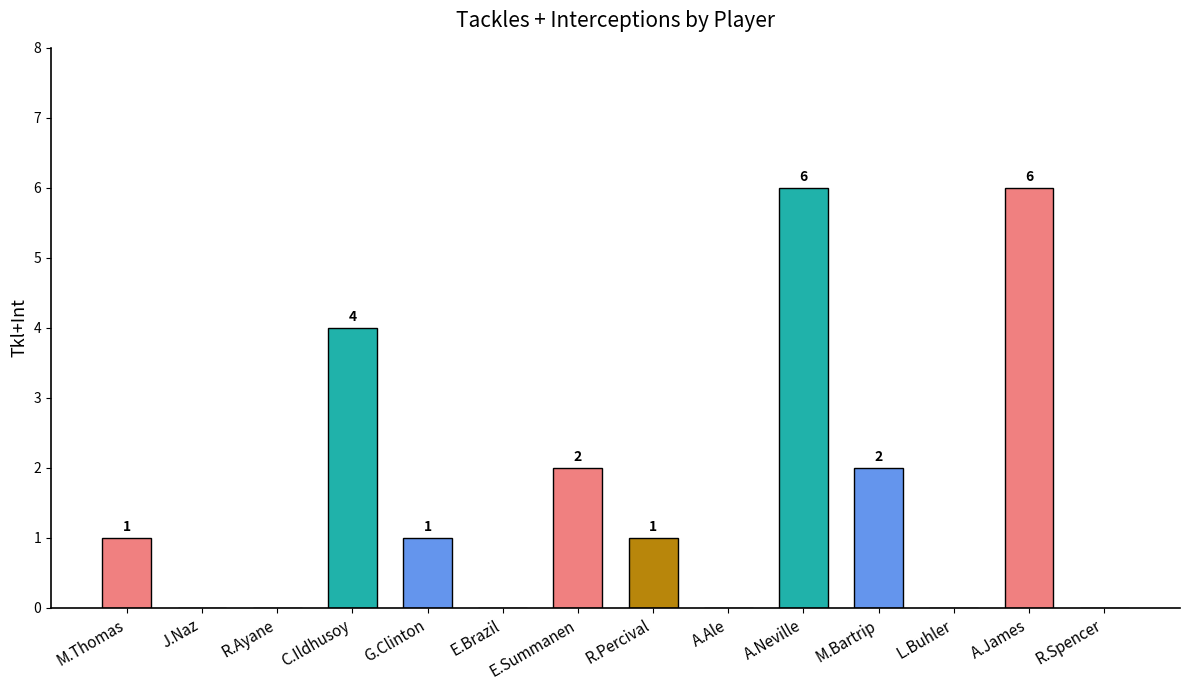

What is the sum of the values at A.James and R.Percival?

7